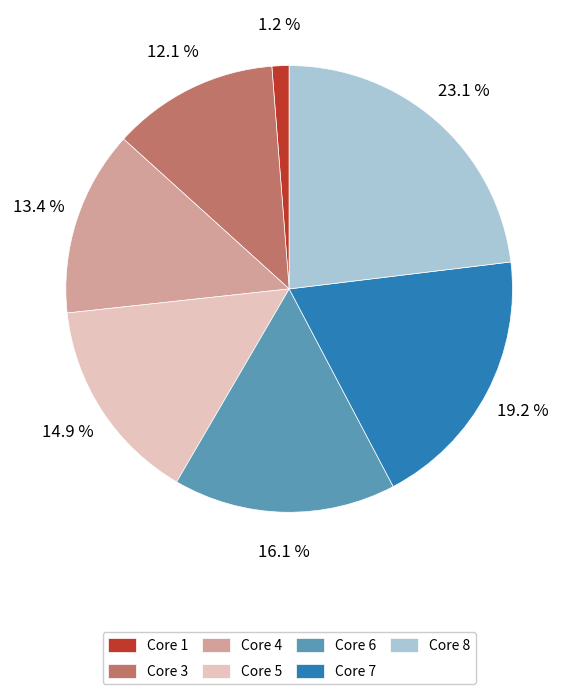

What is the largest slice in the pie chart?

Core 8